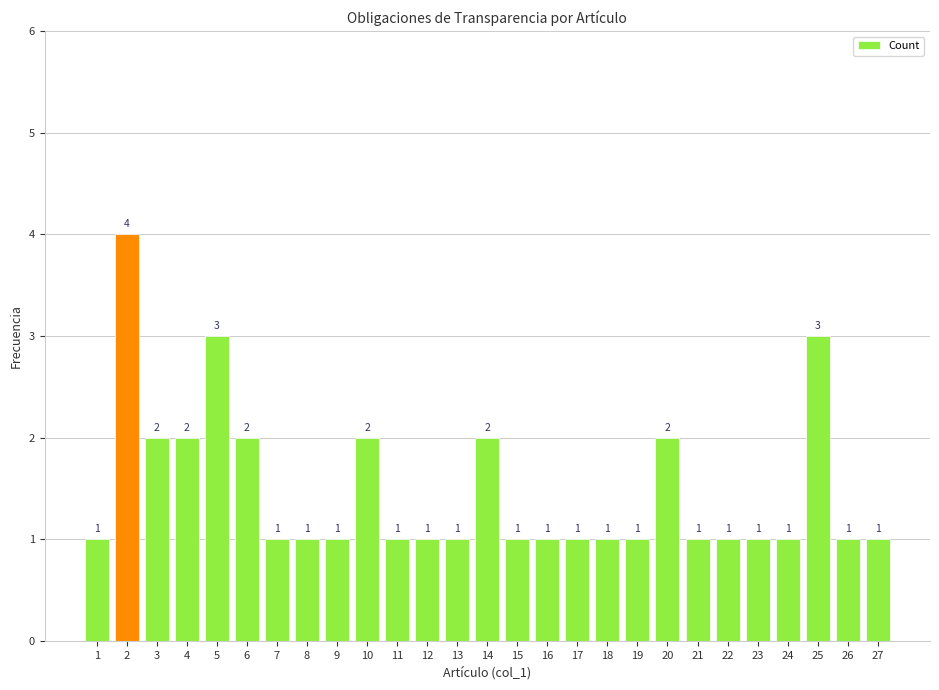

How many bars are there in total?

27